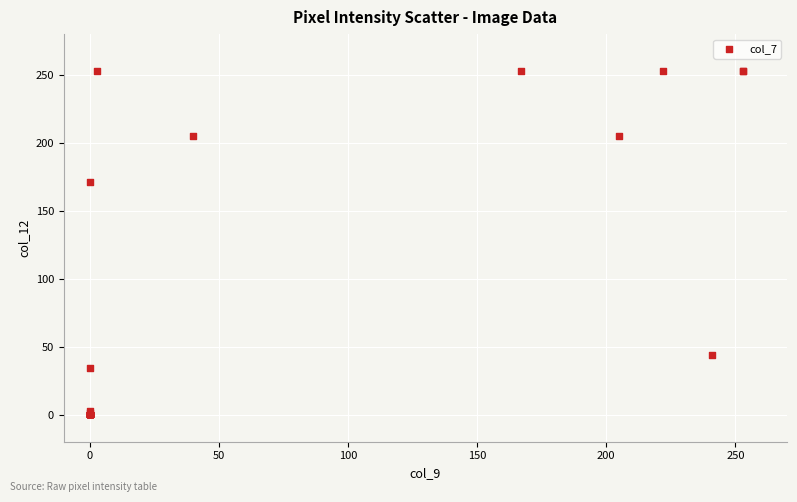

What Y value in the scatter plot is closest to 126?

171